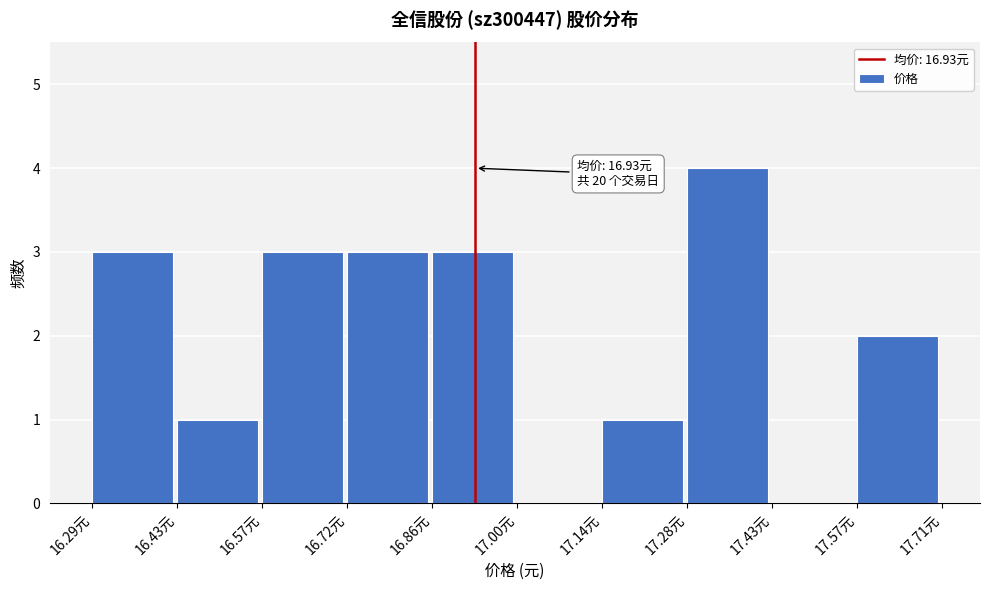

Over which range of the x-axis is the bar tallest?

17.284 to 17.426